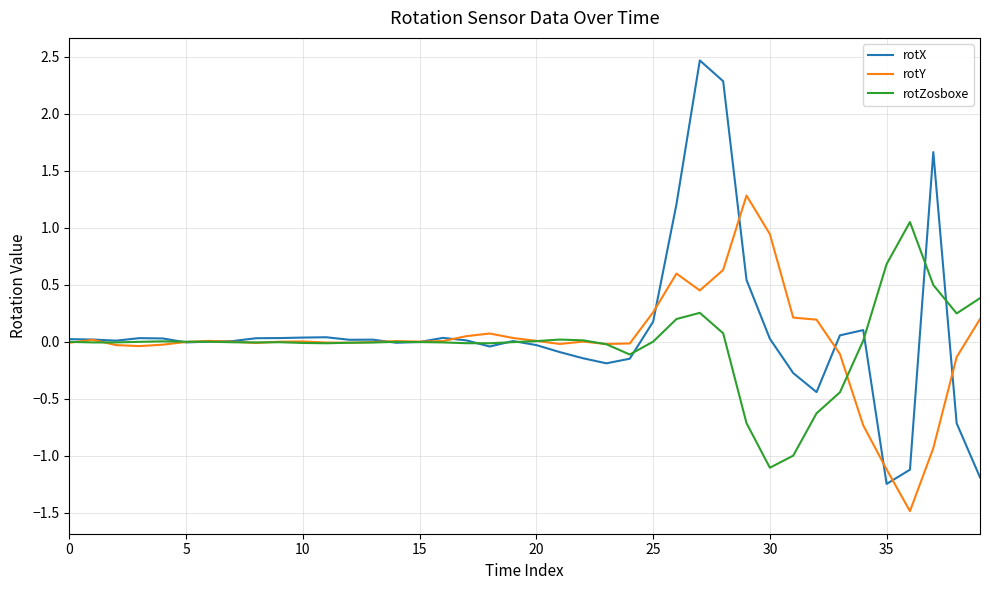

What is the smallest value displayed?

-1.5